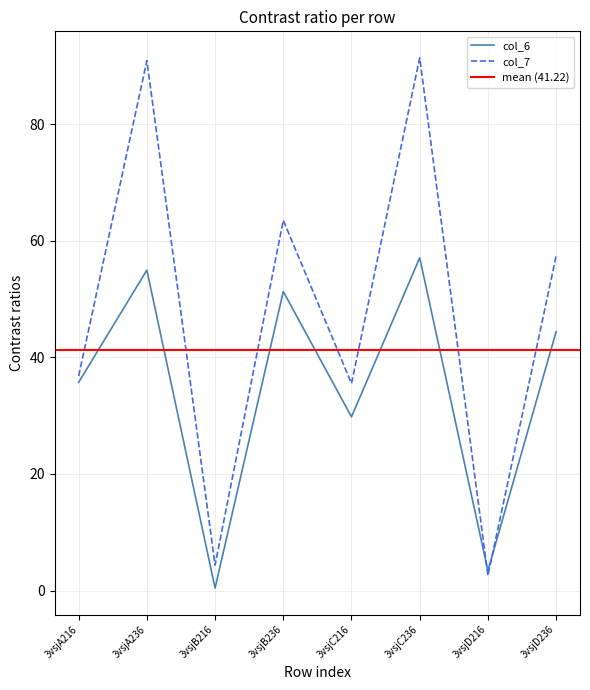

Where is col_7 nearest to the value 46?

3vsjA216